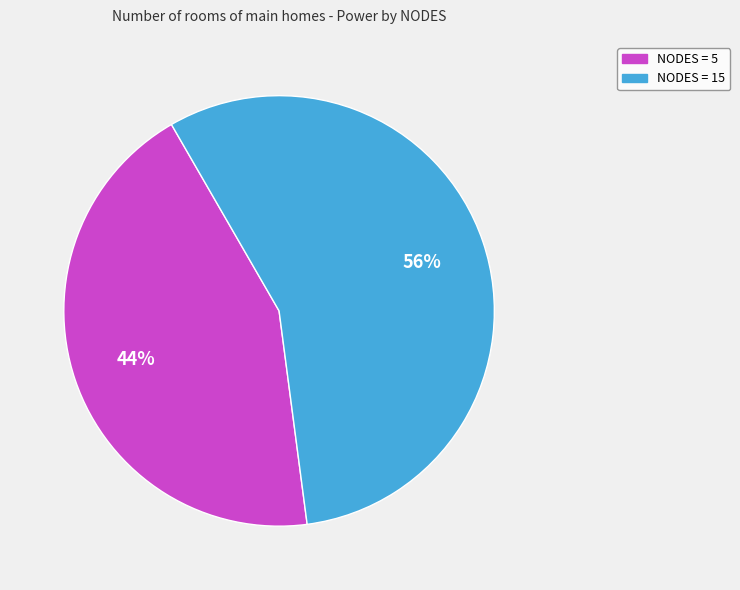

Is there a majority slice in this chart?

Yes